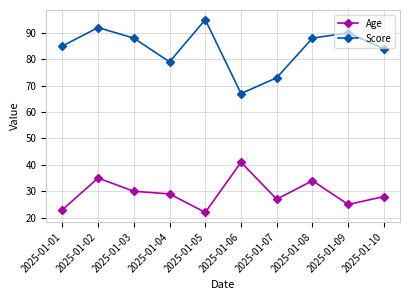

True or false: Score and Age intersect in this chart.

False